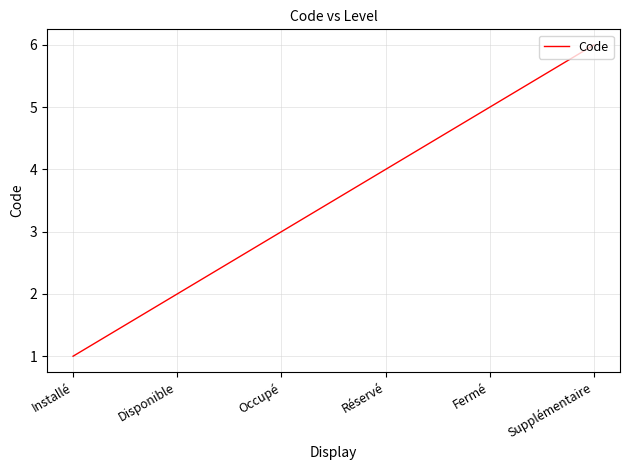

Between Fermé and Occupé, which is larger?

Fermé